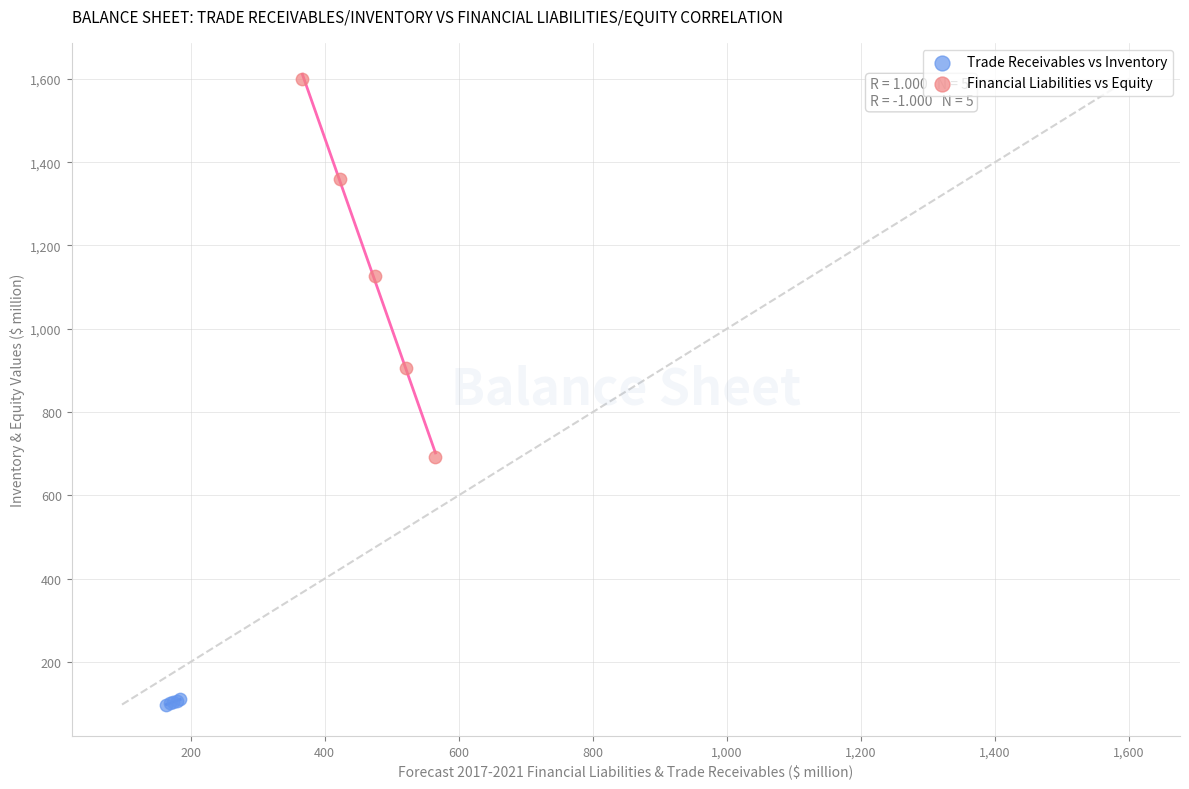

What are all the series names shown in the legend?

Trade Receivables vs Inventory, Financial Liabilities vs Equity